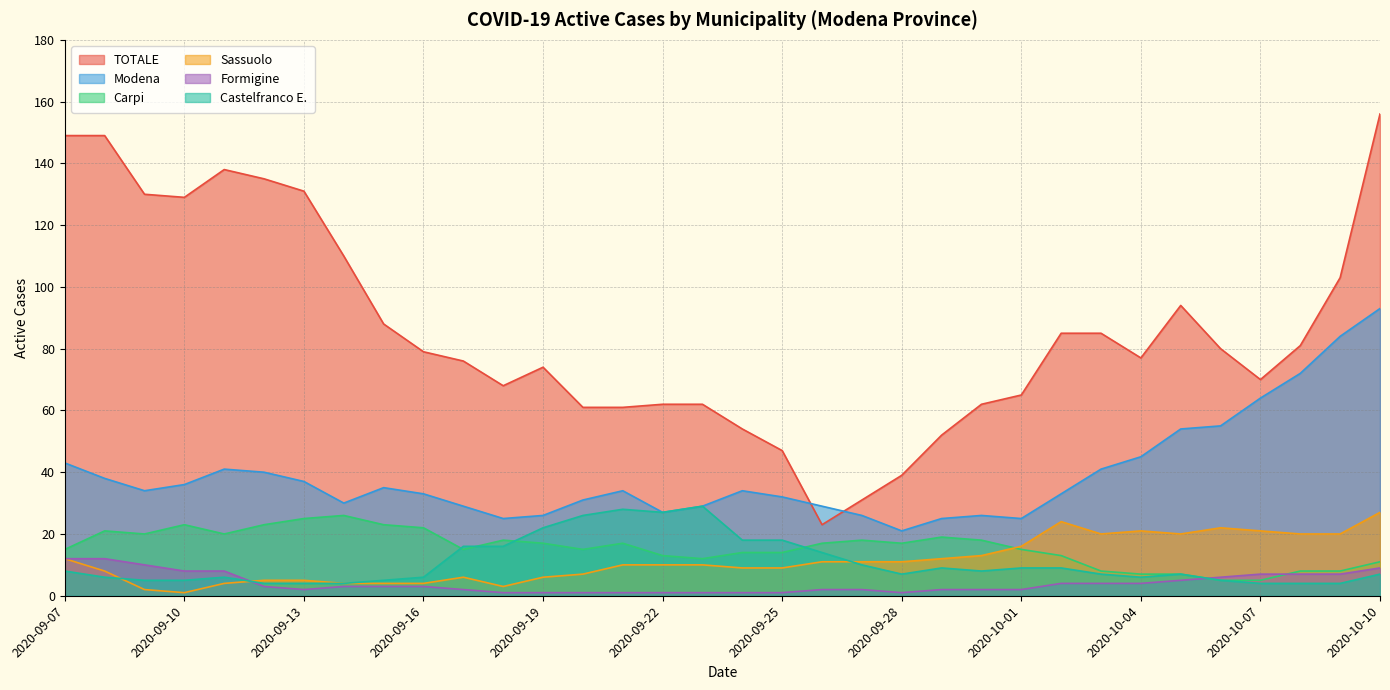

What is the smallest value displayed?

1